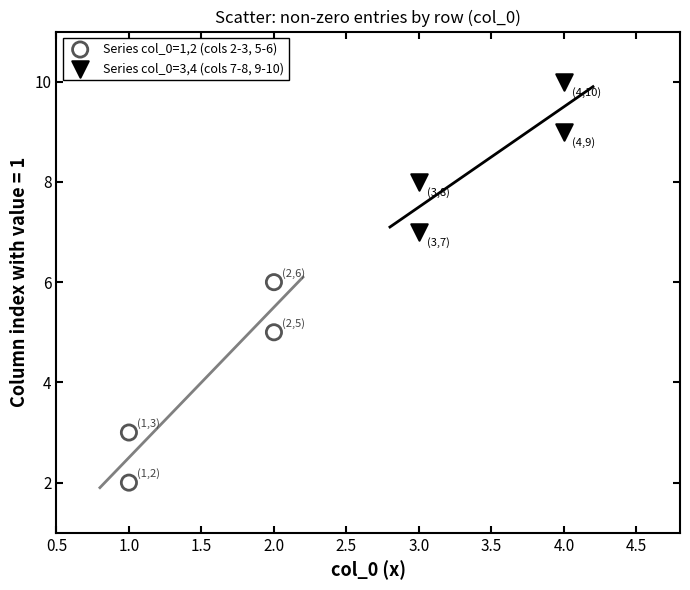

Which series contains the lowest Y value?

Series col_0=1,2 (cols 2-3, 5-6)